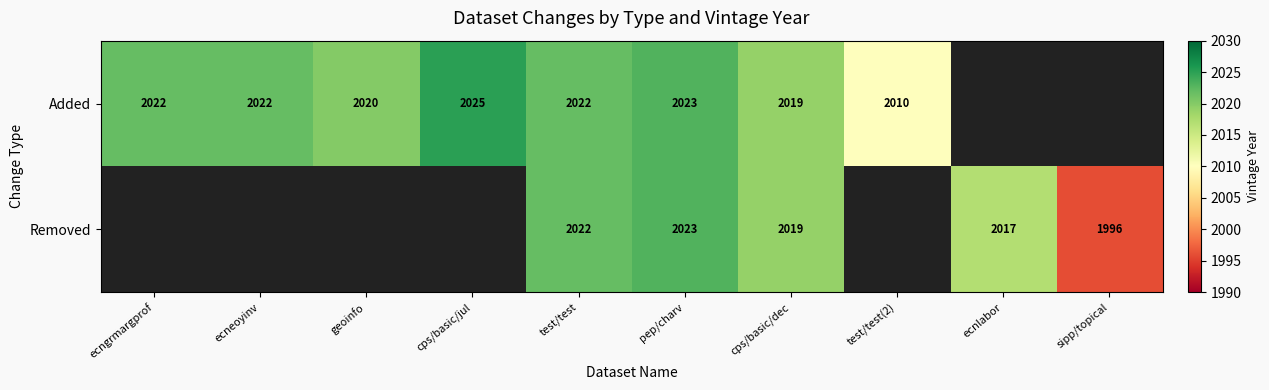

Count the number of categories in the chart.

10